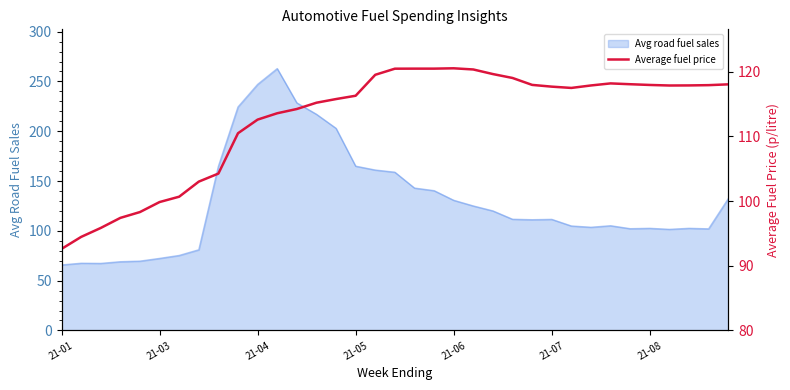

At which category does the chart reach its minimum across all series?

21-01